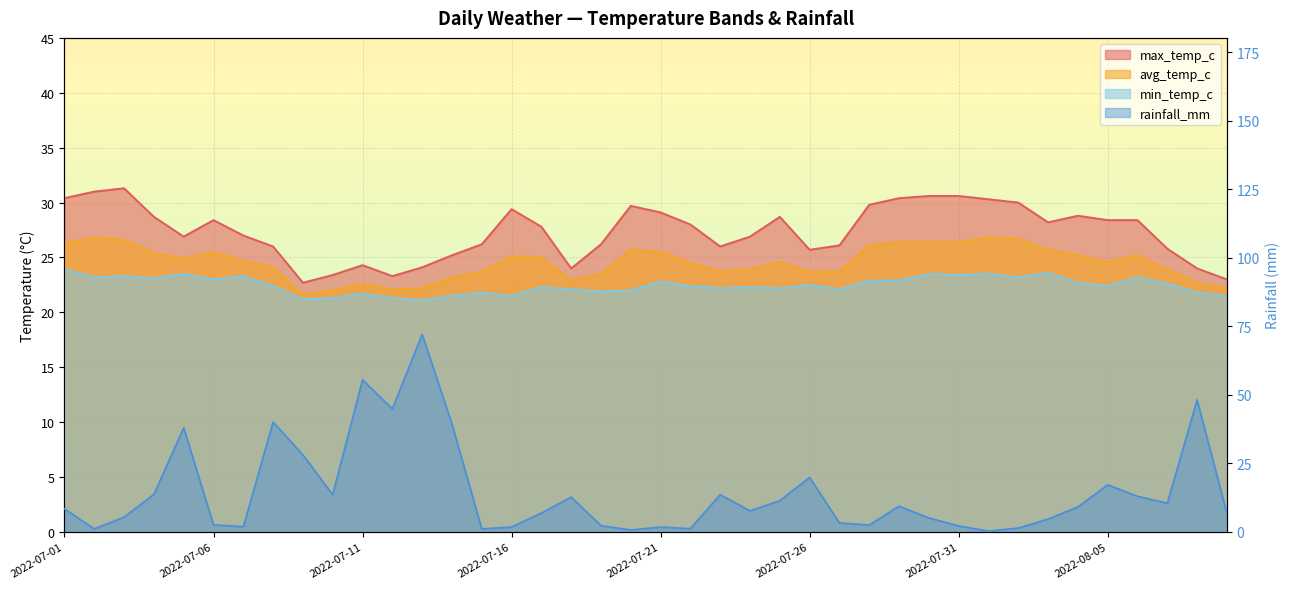

Reading left to right, extract all data points from this chart.

max_temp_c: 30.4	31.0	31.3	28.7	26.9	28.4	27.0	26.0	22.7	23.4	24.3	23.3	24.1	25.2	26.2	29.4	27.8	24.0	26.2	29.7	29.1	28.0	26.0	26.9	28.7	25.7	26.1	29.8	30.4	30.6	30.6	30.3	30.0	28.2	28.8	28.4	28.4	25.8	24.0	23.0
avg_temp_c: 26.3	26.8	26.6	25.4	24.9	25.5	24.7	24.1	21.6	22.0	22.6	22.1	22.2	23.2	23.7	25.1	25.0	22.9	23.5	25.7	25.5	24.5	23.7	23.9	24.6	23.7	23.7	26.1	26.4	26.4	26.4	26.8	26.7	25.7	25.2	24.6	25.2	23.9	22.7	22.2
min_temp_c: 23.9	23.2	23.3	23.1	23.5	23.0	23.3	22.4	21.2	21.3	21.7	21.3	21.1	21.5	21.8	21.5	22.3	22.1	21.9	22.0	22.8	22.4	22.2	22.3	22.2	22.5	22.1	22.9	22.9	23.5	23.4	23.5	23.2	23.6	22.7	22.4	23.2	22.6	21.8	21.5
rainfall_mm: 8.4	1.1	5.4	13.7	38.0	2.6	1.9	40.1	28.1	13.6	55.5	44.9	72.1	39.4	1.1	1.8	6.9	12.7	2.3	0.7	1.8	1.2	13.6	7.7	11.4	19.9	3.3	2.5	9.4	5.1	2.2	0.3	1.4	4.7	9.1	17.2	13.0	10.5	48.2	6.7